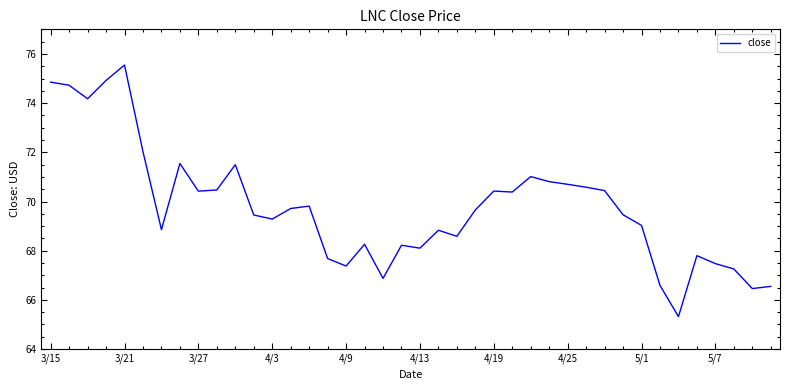

What is the minimum value shown in the chart?

65.3